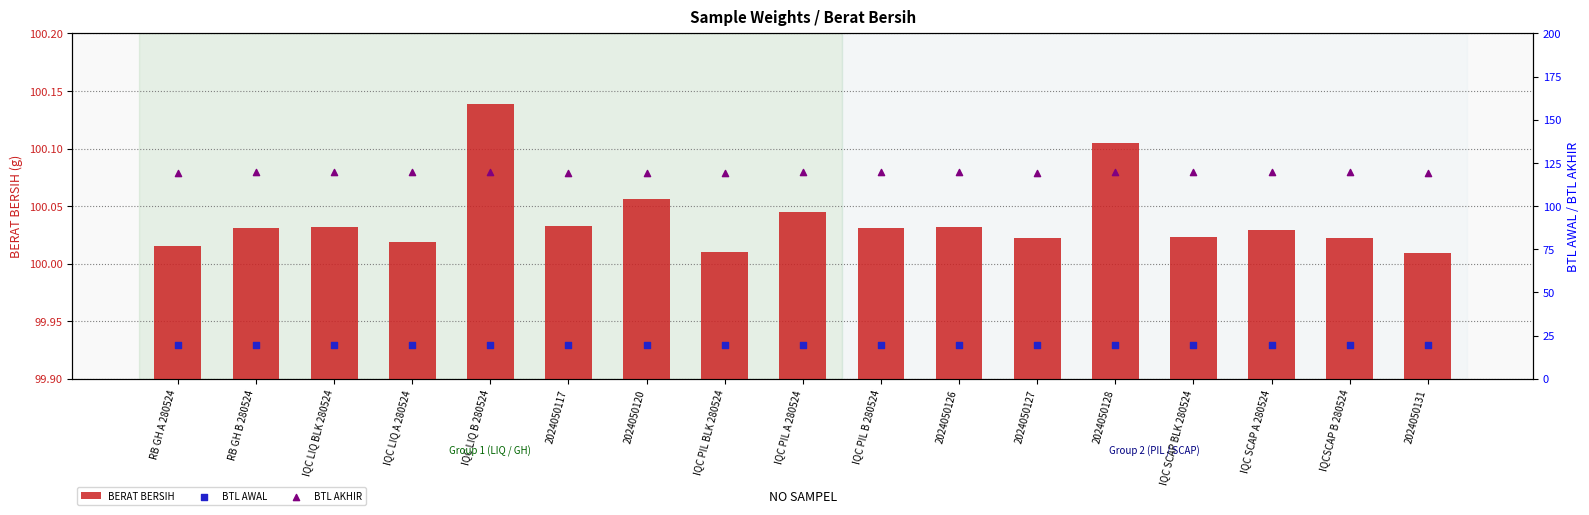

Which series has the largest Y range (max minus min)?

BTL AKHIR